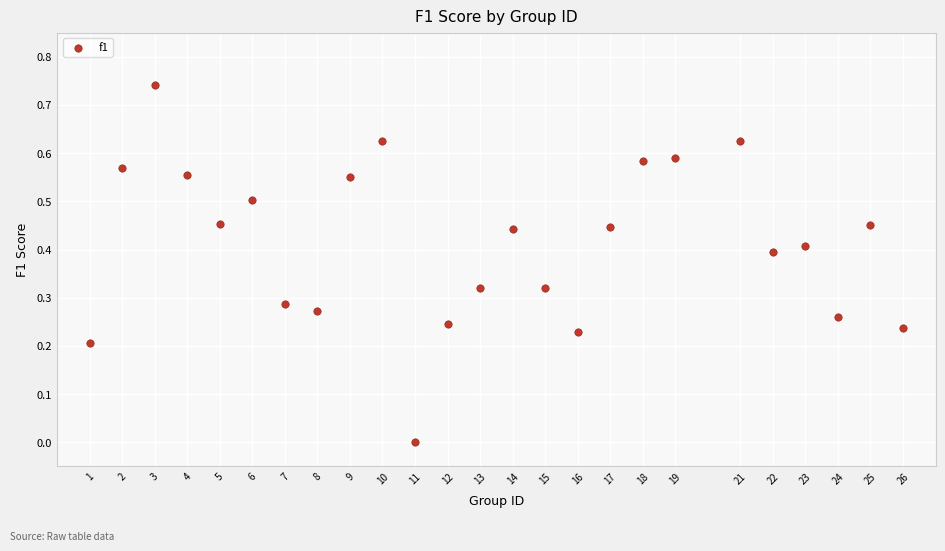

What is the range of X values (max minus min)?

25.0